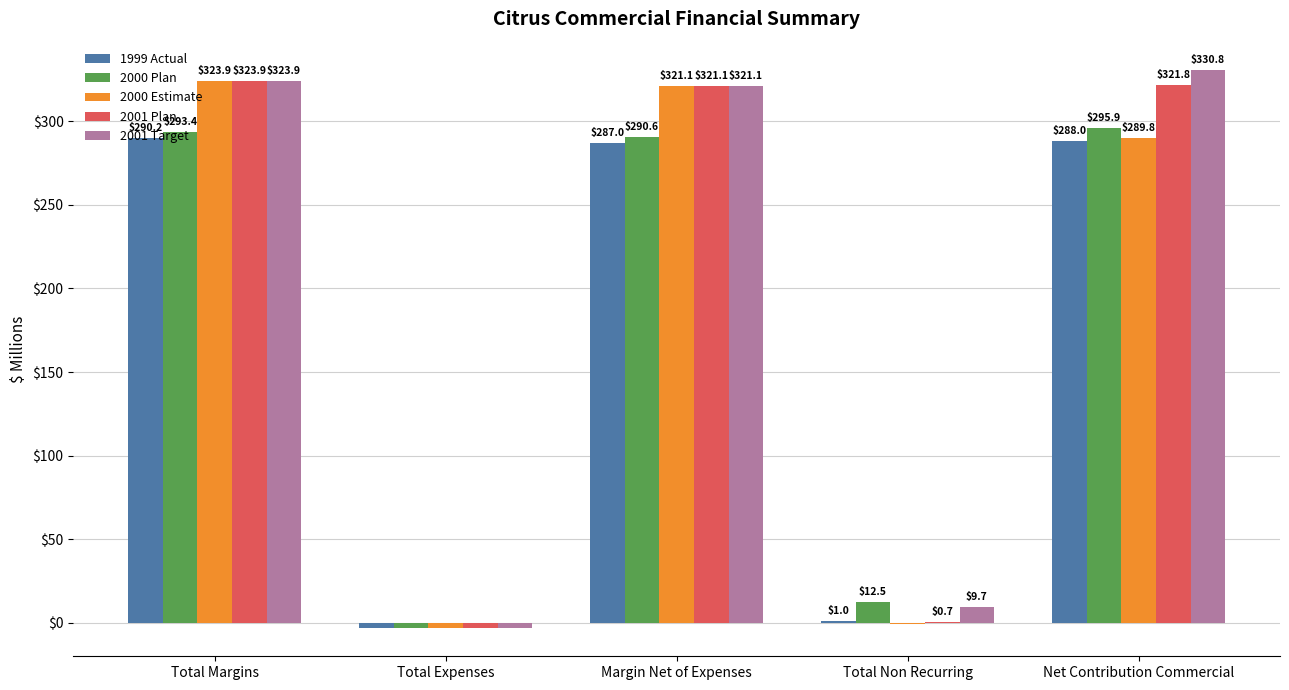

What is the sum of all 1999 Actual values?

863.0